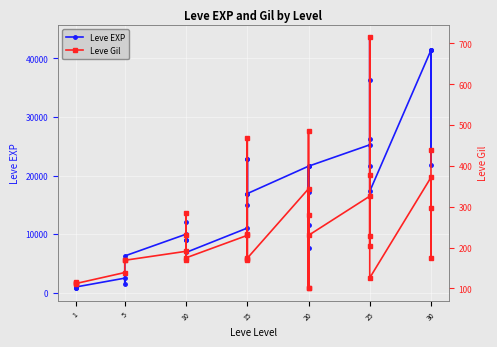

What is the label of the 14th point from the right?

20